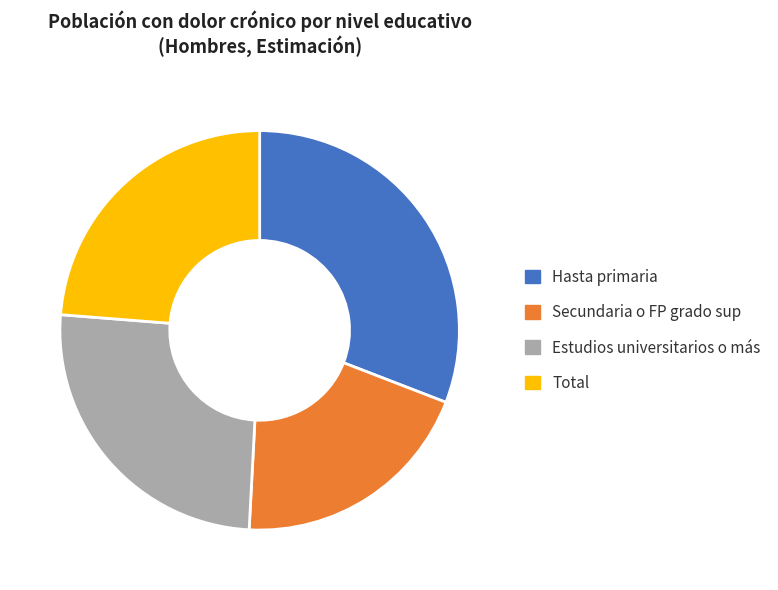

Does Secundaria o FP grado sup account for over 50% of the chart?

No